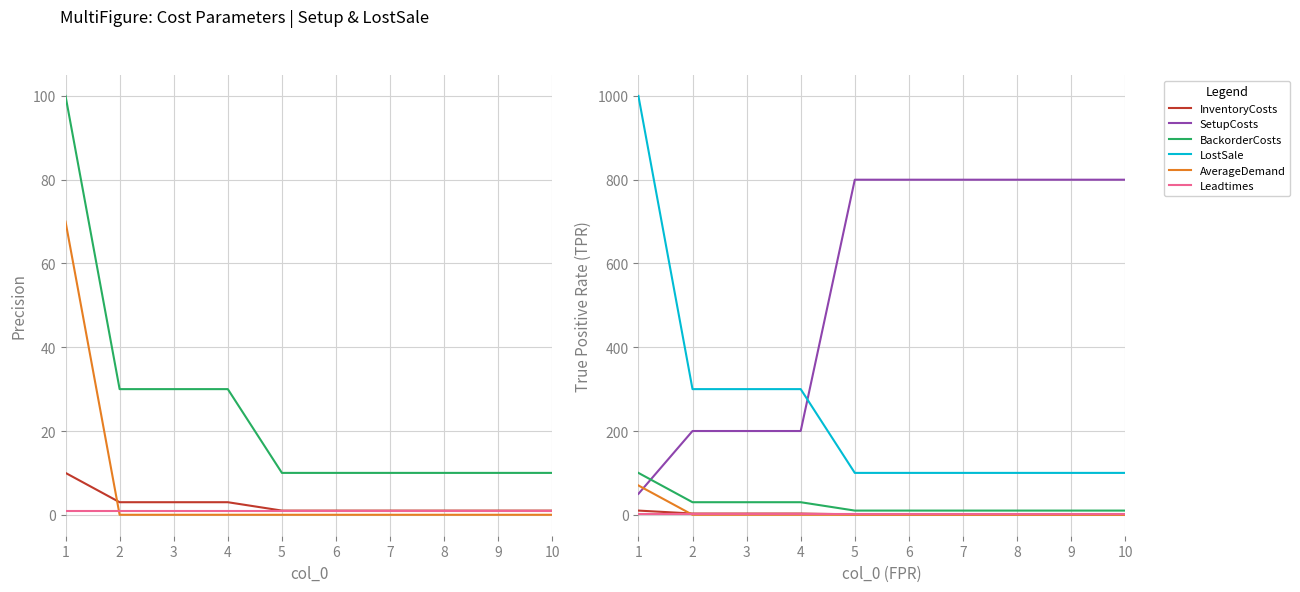

What is the difference between the maximum and minimum values in the AverageDemand series?

70